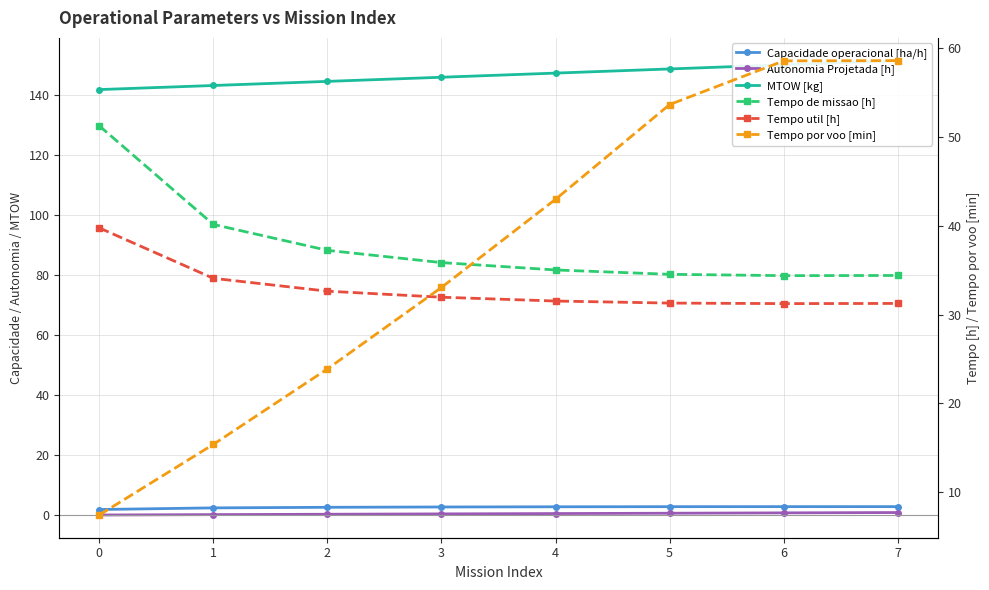

How many series are shown in this chart?

6